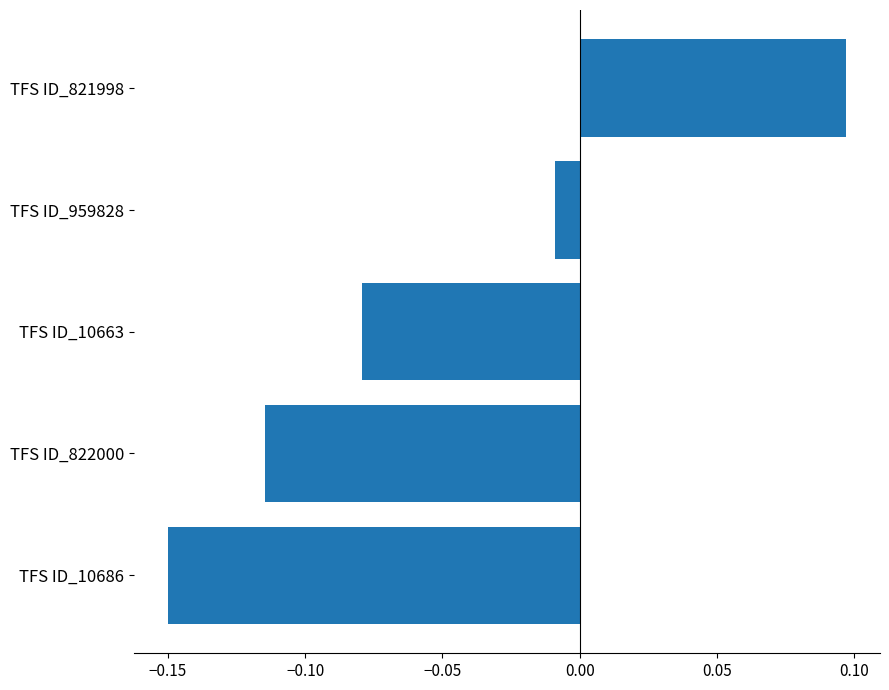

Which category has the lowest value across all series?

TFS ID_10686